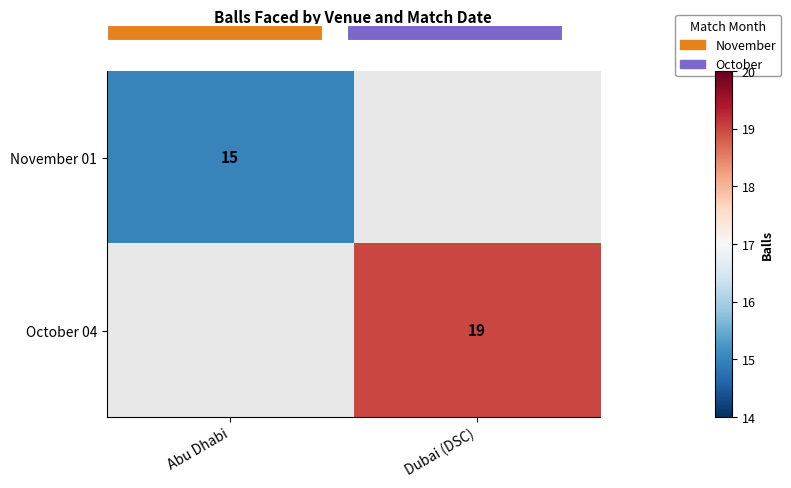

True or false: October 04 has a value of 19 at Dubai (DSC).

True